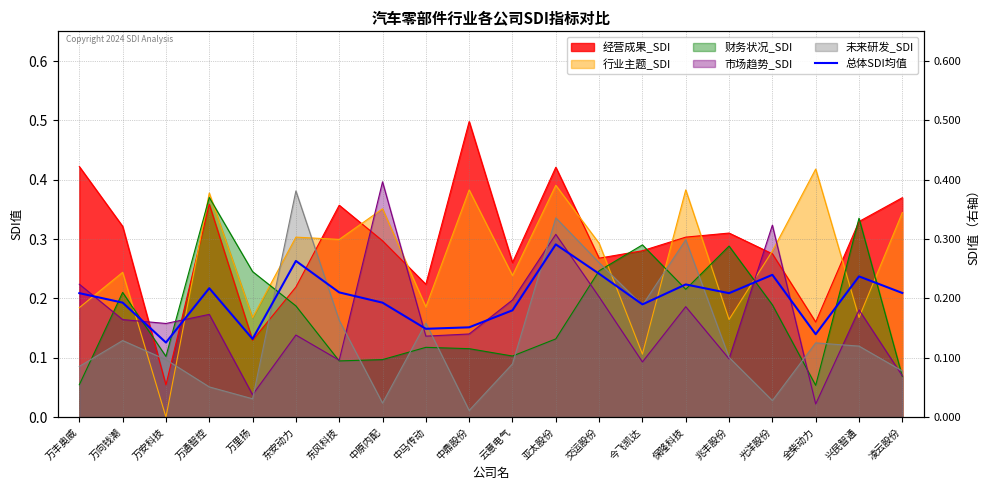

Reading left to right, transcribe all the data shown in this chart.

0.2	0.2	0.1	0.2	0.1	0.3	0.2	0.2	0.1	0.2	0.2	0.3	0.2	0.2	0.2	0.2	0.2	0.1	0.2	0.2